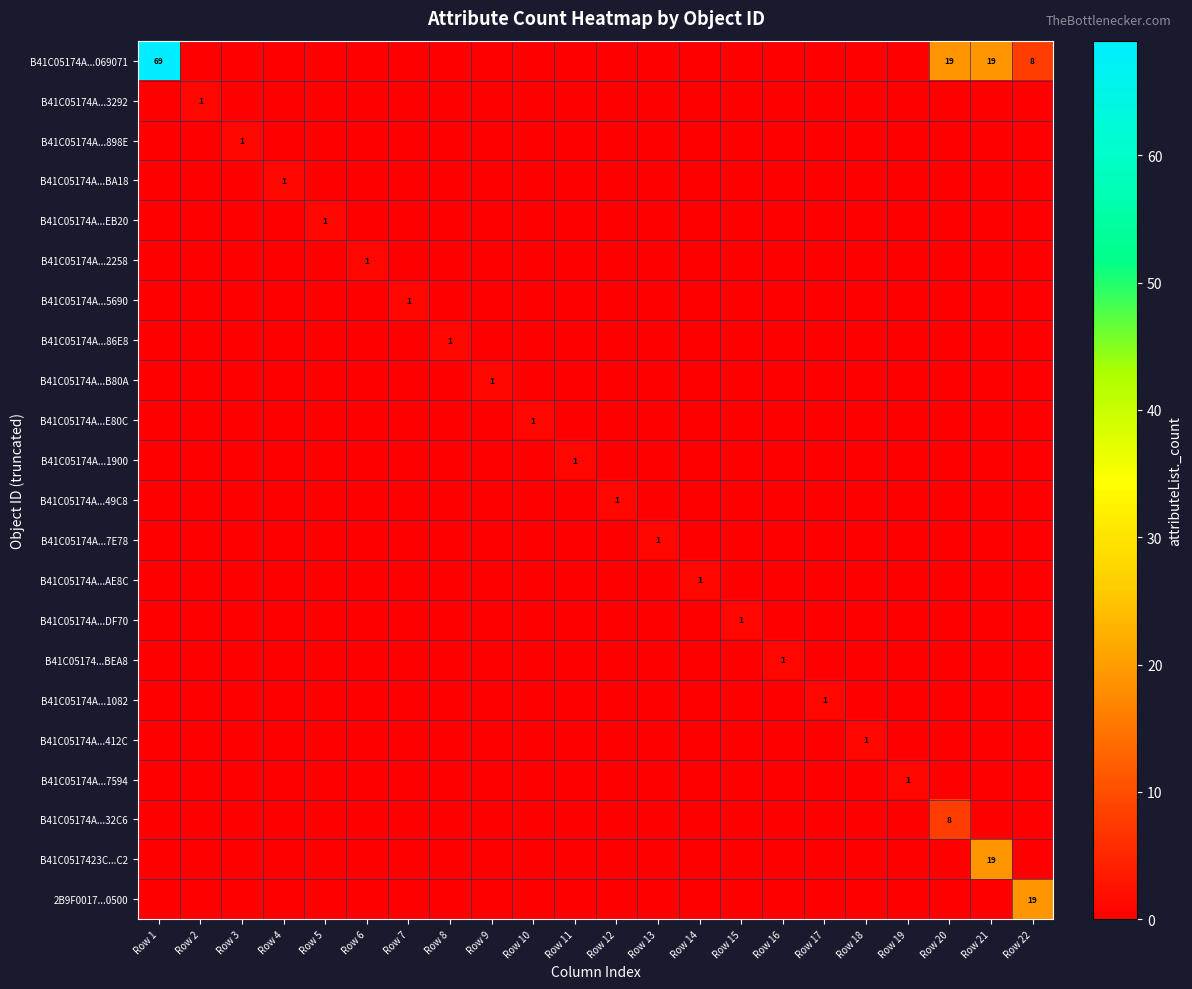

Where is B41C05174A...069071 nearest to the value 34?

Row 20